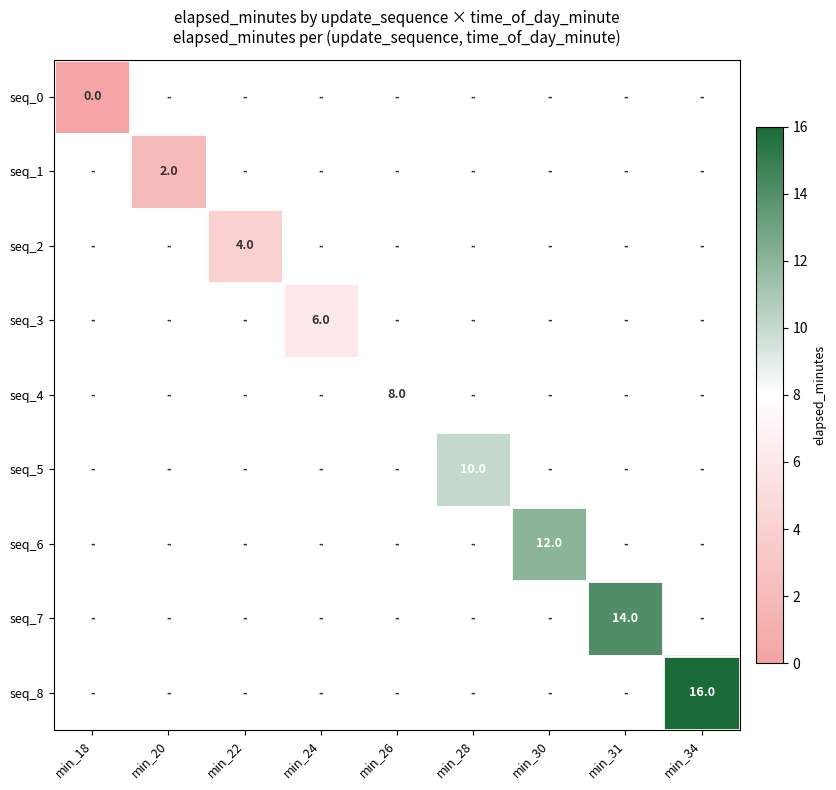

At how many categories does at least one series exceed 3?

7